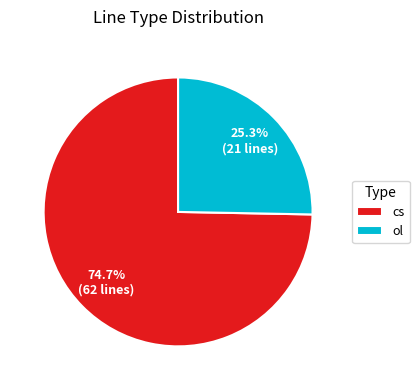

Between cs and ol, which is larger?

cs